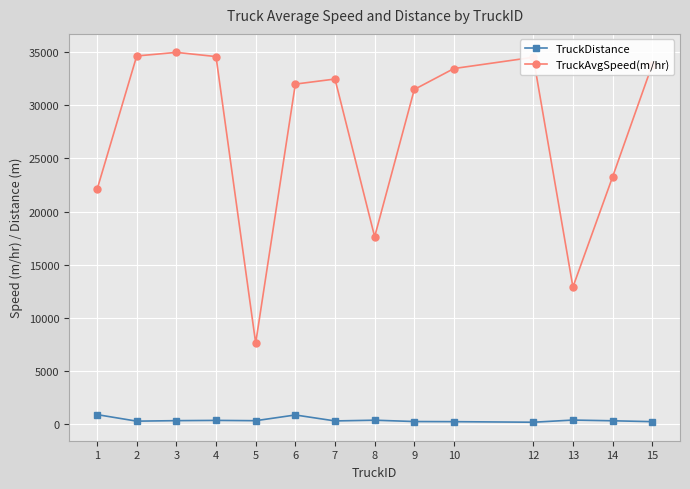

Which series has the largest total across all categories?

TruckAvgSpeed(m/hr)